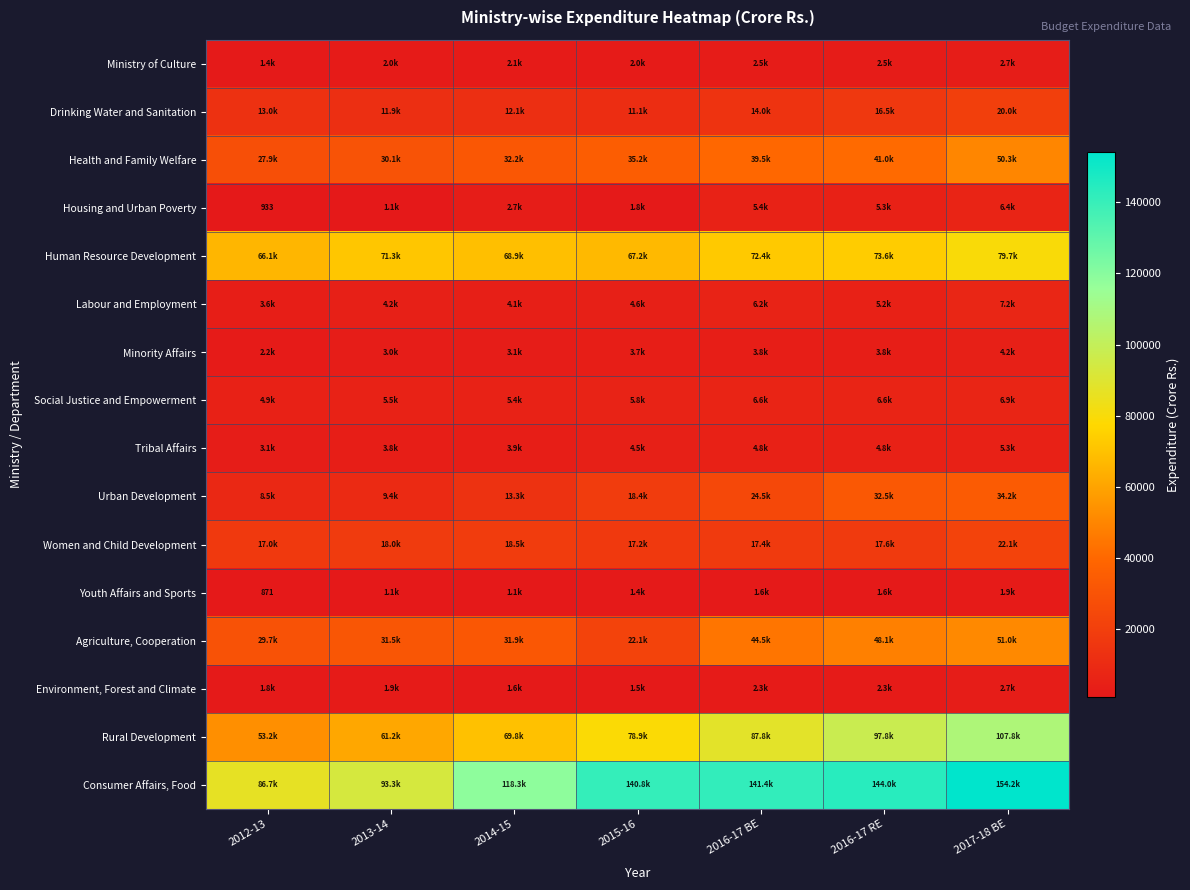

Which series has the largest total across all categories?

Consumer Affairs, Food